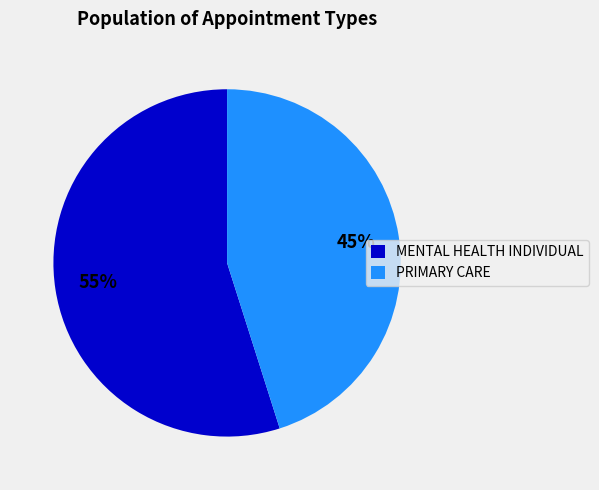

How many slices are in this pie chart?

2